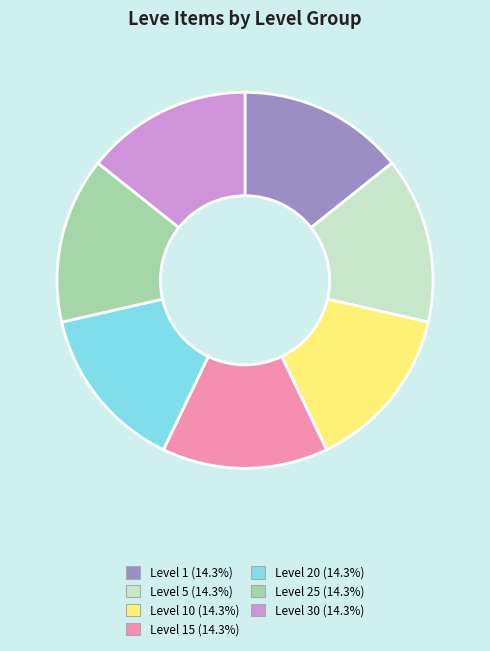

Is there a majority slice in this chart?

No